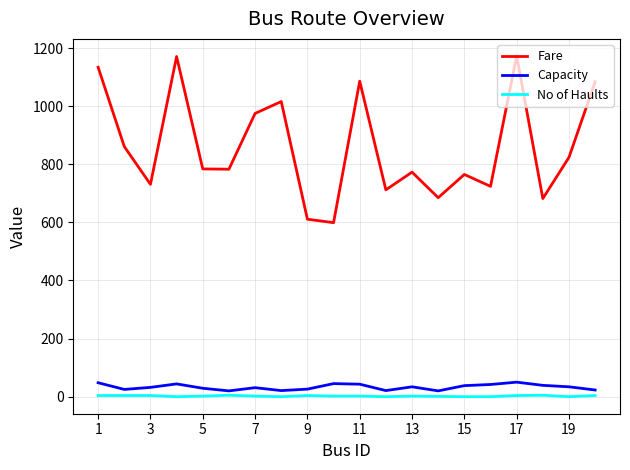

What is the difference between the maximum and minimum values in the Capacity series?

30